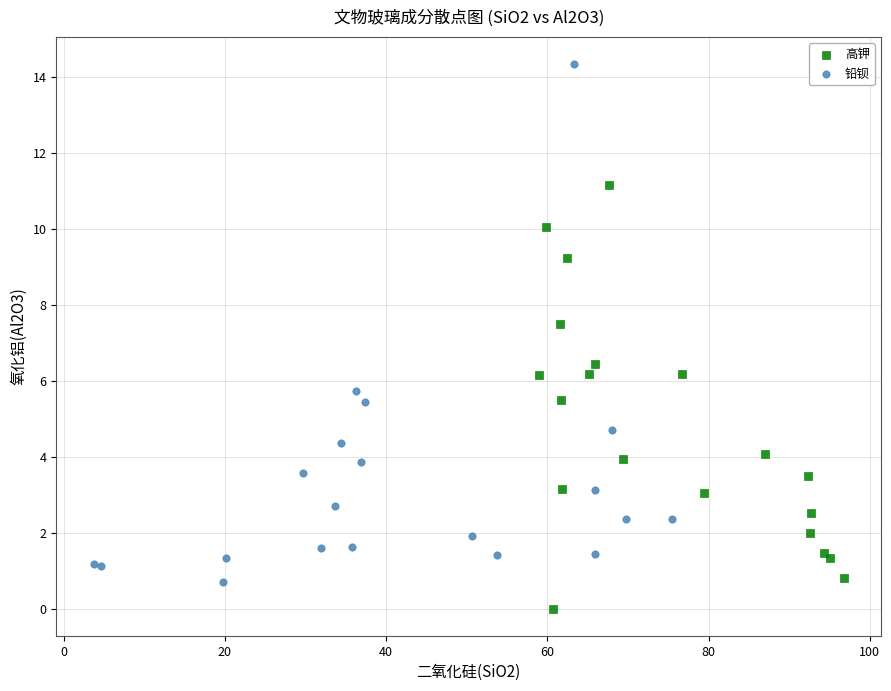

Which series has the largest Y range (max minus min)?

铅钡